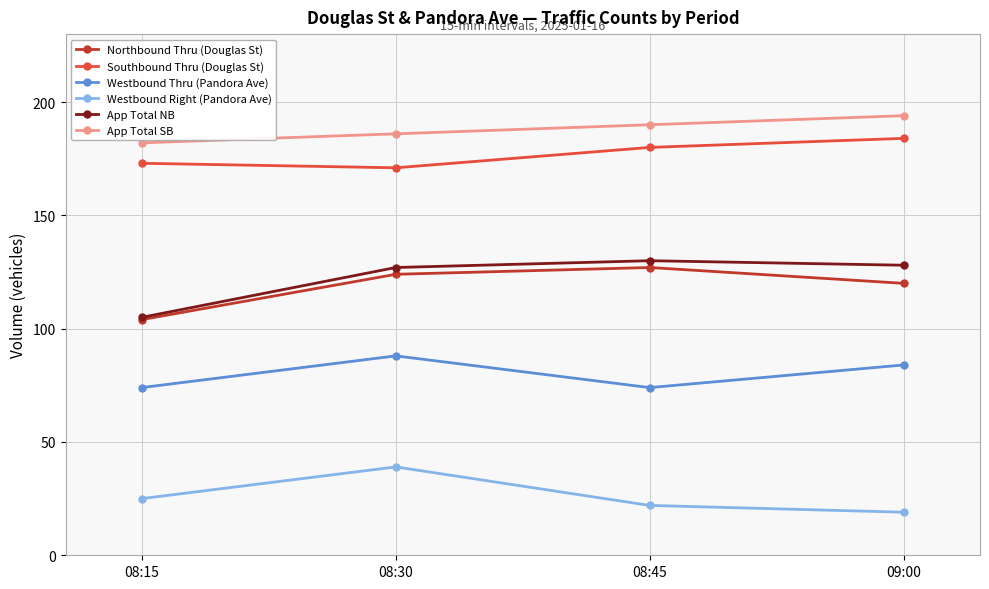

At which label does App Total NB first exceed 128?

08:45